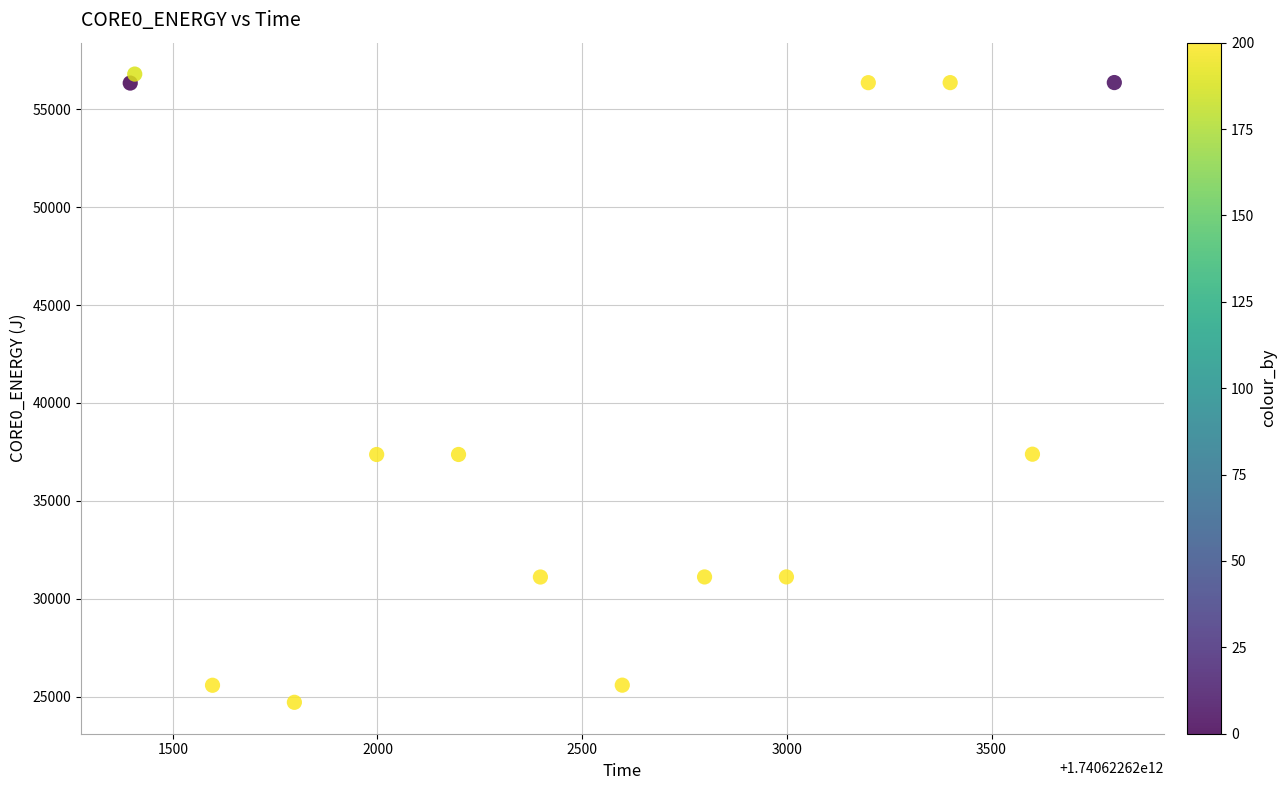

What is the range of Y values (max minus min)?

32064.4